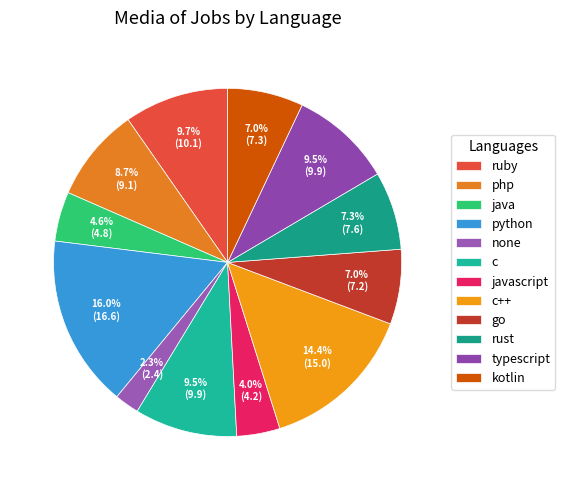

What percentage do kotlin and java together represent?

11.6%